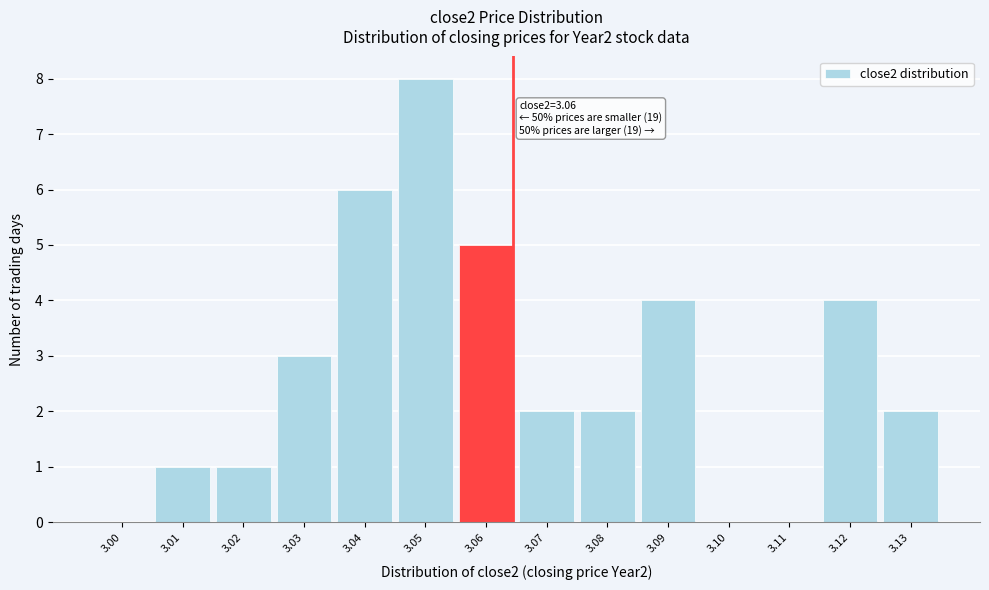

Reading right to left, list all the values displayed in this chart.

3.13=2	3.12=4	3.11=0	3.10=0	3.09=4	3.08=2	3.07=2	3.06=5	3.05=8	3.04=6	3.03=3	3.02=1	3.01=1	3.00=0